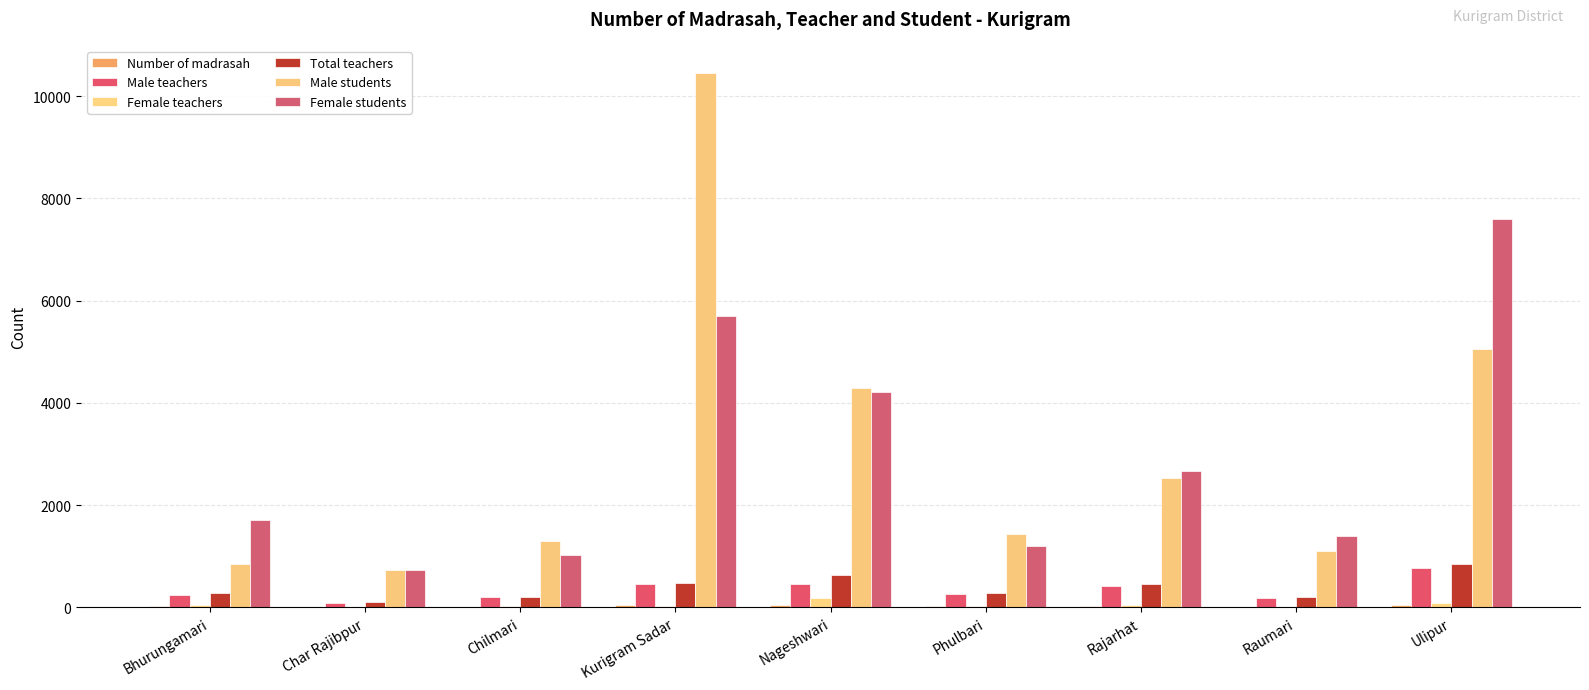

What is the difference between the highest and lowest values at Ulipur?

7542